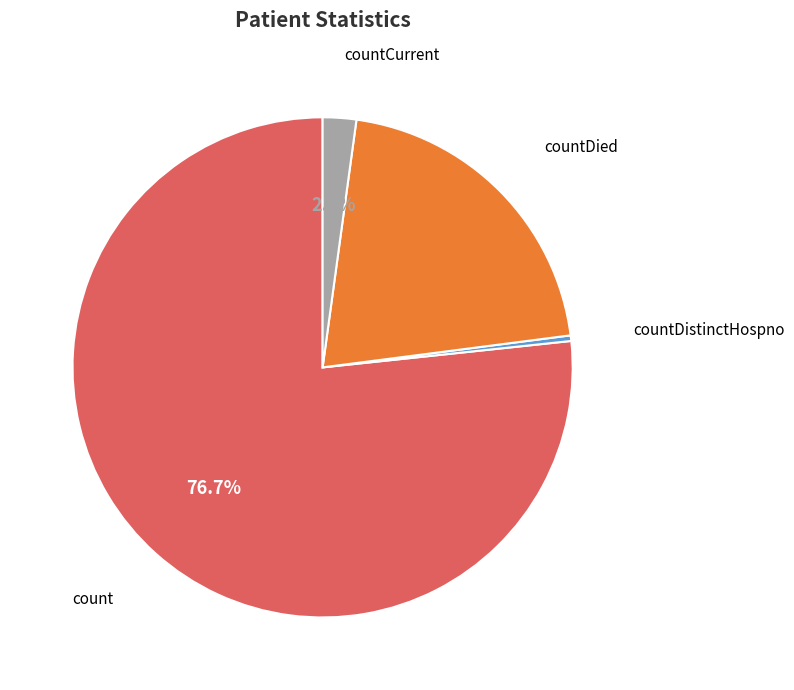

How many slices are in this pie chart?

4